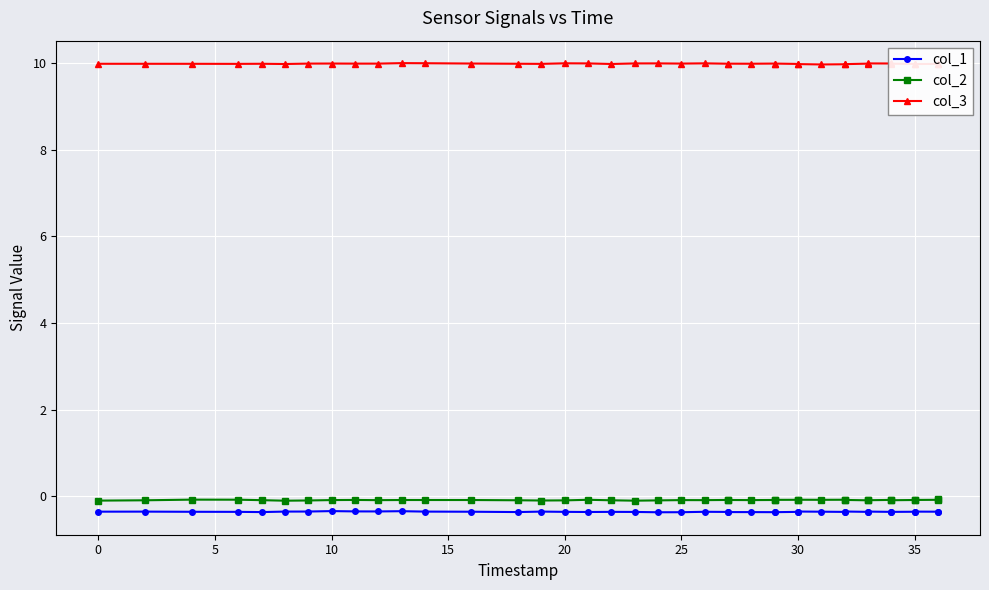

Which series has the largest total across all categories?

col_3